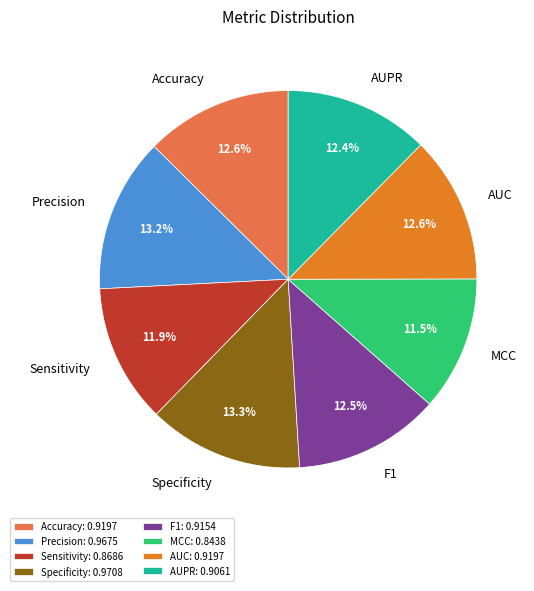

Is the sum of F1 and AUC greater than half?

No